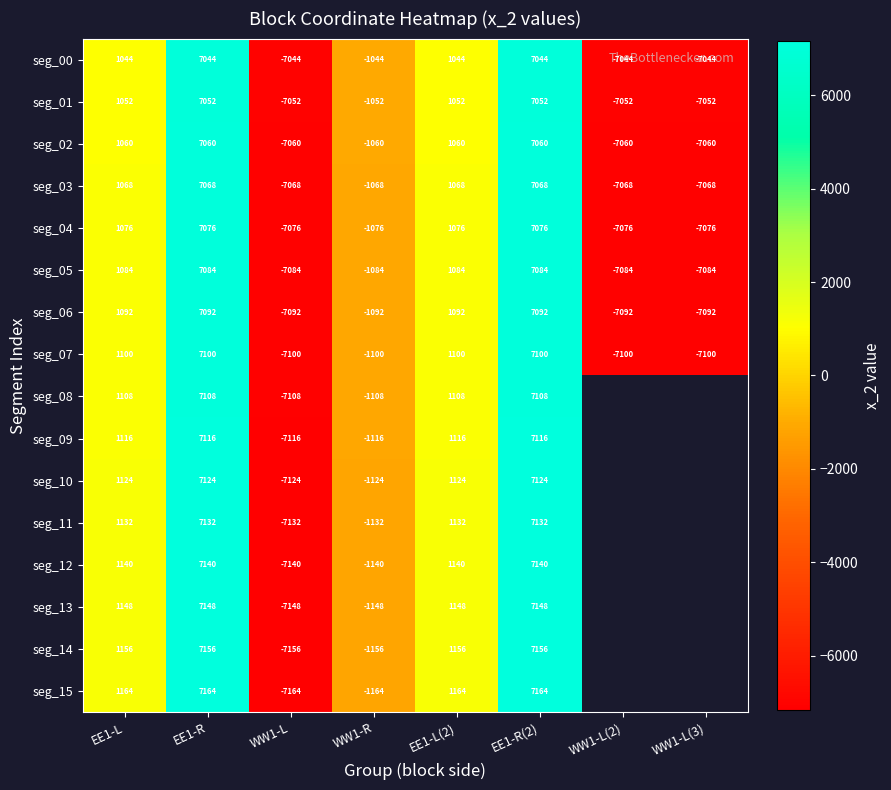

Count the number of categories in the chart.

8